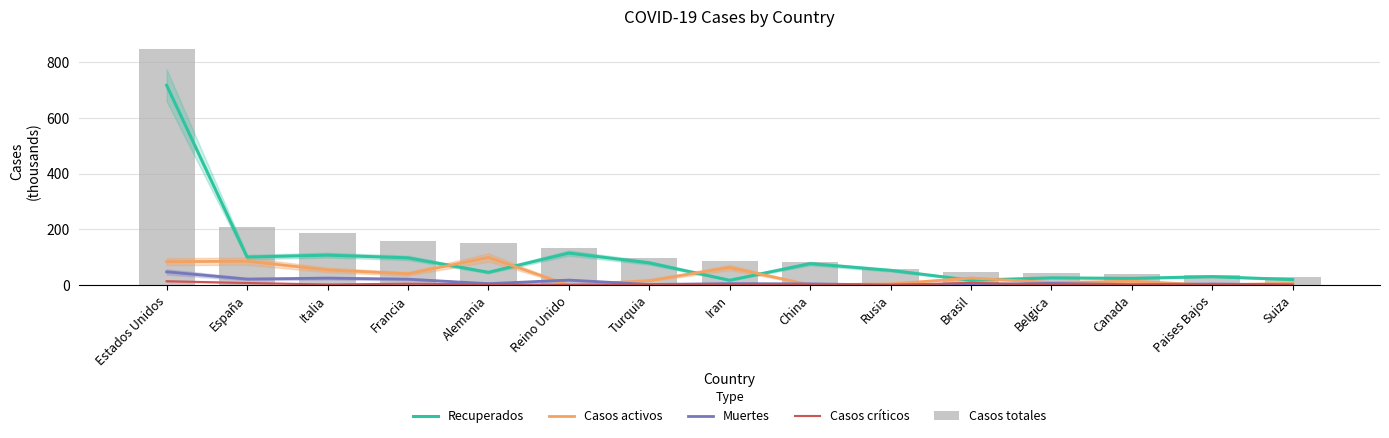

At which category is the sum across all series the highest?

Estados Unidos